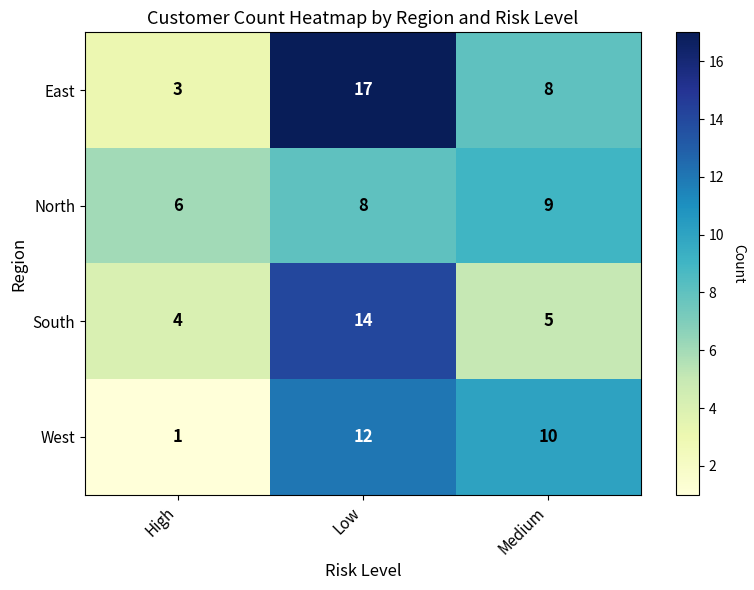

Which label corresponds to the largest value in the chart?

Low